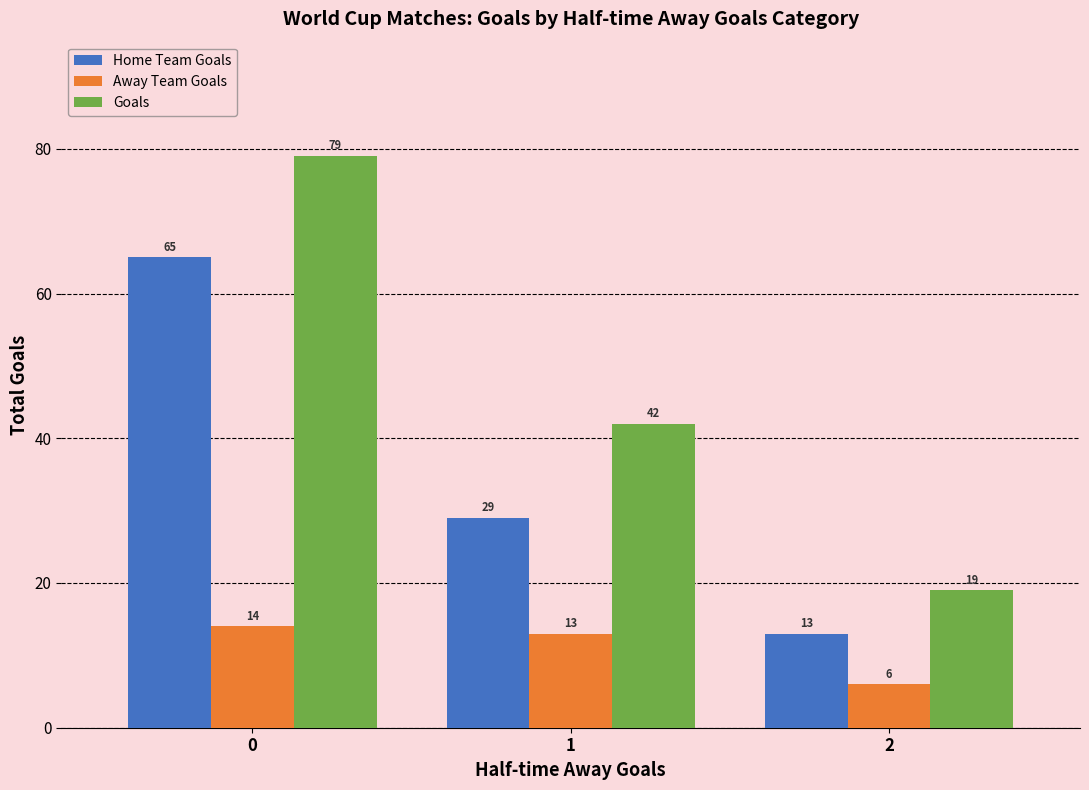

True or false: Away Team Goals has a value of 2 at 2.

False